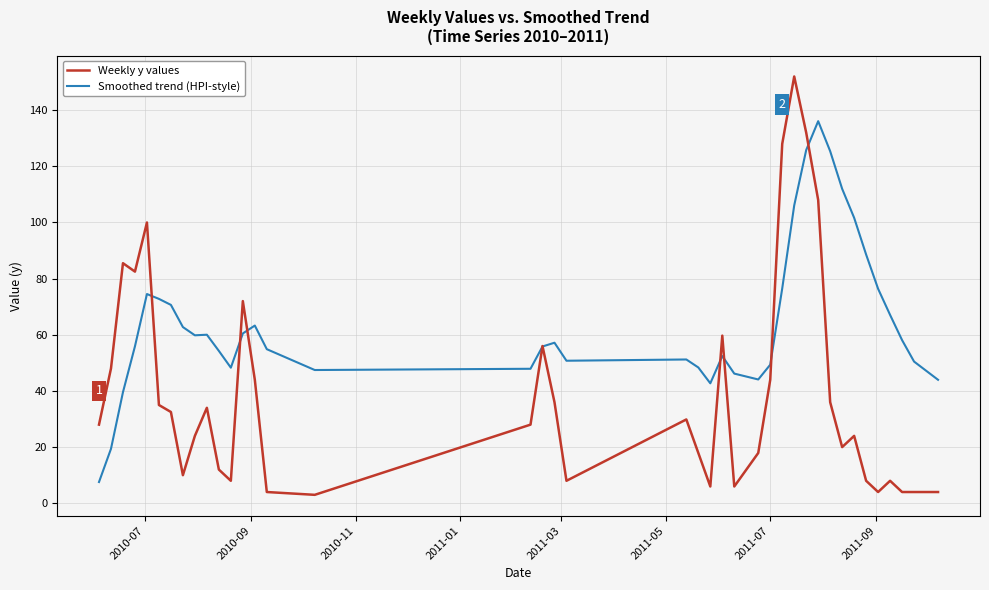

In Weekly y values, how many points are higher than both neighbors (excluding endpoints)?

10